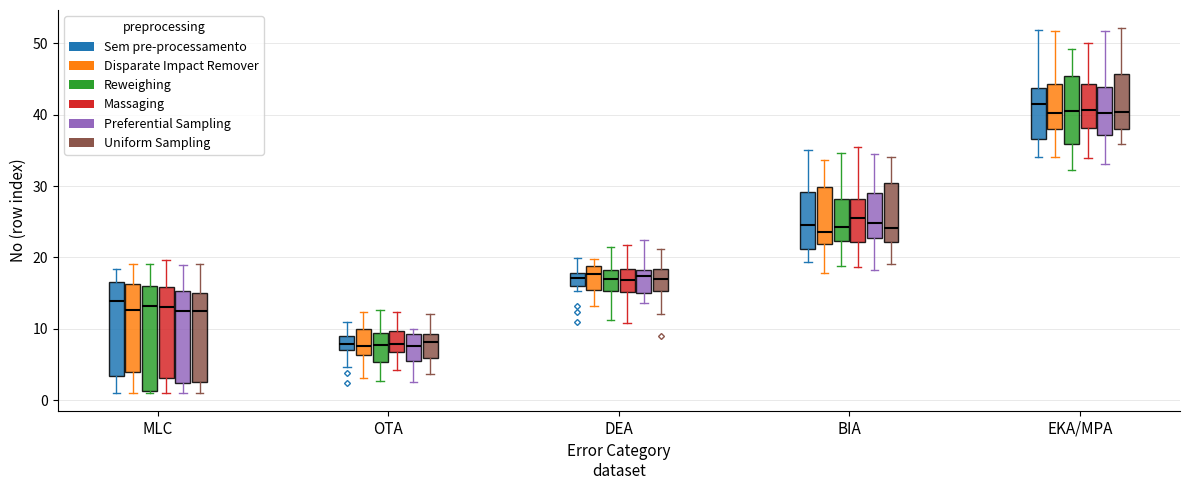

Reading left to right, read every box against the y-axis: the position of its median line, the range the box covers, and the ends of its whiskers. The values are not printed on the chart, so give them approximately, as read against the axis.

MLC (Sem pre-processamento): median 14, box 3 to 17, whiskers 1 to 18
MLC (Disparate Impact Remover): median 13, box 4 to 16, whiskers 1 to 19
MLC (Reweighing): median 13, box 1 to 16, whiskers 1 to 19
MLC (Massaging): median 13, box 3 to 16, whiskers 1 to 20
MLC (Preferential Sampling): median 13, box 2 to 15, whiskers 1 to 19
MLC (Uniform Sampling): median 12, box 3 to 15, whiskers 1 to 19
OTA (Sem pre-processamento): median 8, box 7 to 9, whiskers 5 to 11
OTA (Disparate Impact Remover): median 8, box 6 to 10, whiskers 3 to 12
OTA (Reweighing): median 8, box 5 to 9, whiskers 3 to 13
OTA (Massaging): median 8, box 7 to 10, whiskers 4 to 12
OTA (Preferential Sampling): median 8, box 5 to 9, whiskers 2 to 10
OTA (Uniform Sampling): median 8, box 6 to 9, whiskers 4 to 12
DEA (Sem pre-processamento): median 17, box 16 to 18, whiskers 15 to 20
DEA (Disparate Impact Remover): median 18, box 15 to 19, whiskers 13 to 20
DEA (Reweighing): median 17, box 15 to 18, whiskers 11 to 21
DEA (Massaging): median 17, box 15 to 18, whiskers 11 to 22
DEA (Preferential Sampling): median 17, box 15 to 18, whiskers 14 to 22
DEA (Uniform Sampling): median 17, box 15 to 18, whiskers 12 to 21
BIA (Sem pre-processamento): median 25, box 21 to 29, whiskers 19 to 35
BIA (Disparate Impact Remover): median 24, box 22 to 30, whiskers 18 to 34
BIA (Reweighing): median 24, box 22 to 28, whiskers 19 to 35
BIA (Massaging): median 26, box 22 to 28, whiskers 19 to 35
BIA (Preferential Sampling): median 25, box 23 to 29, whiskers 18 to 34
BIA (Uniform Sampling): median 24, box 22 to 30, whiskers 19 to 34
EKA/MPA (Sem pre-processamento): median 42, box 37 to 44, whiskers 34 to 52
EKA/MPA (Disparate Impact Remover): median 40, box 38 to 44, whiskers 34 to 52
EKA/MPA (Reweighing): median 41, box 36 to 45, whiskers 32 to 49
EKA/MPA (Massaging): median 41, box 38 to 44, whiskers 34 to 50
EKA/MPA (Preferential Sampling): median 40, box 37 to 44, whiskers 33 to 52
EKA/MPA (Uniform Sampling): median 40, box 38 to 46, whiskers 36 to 52